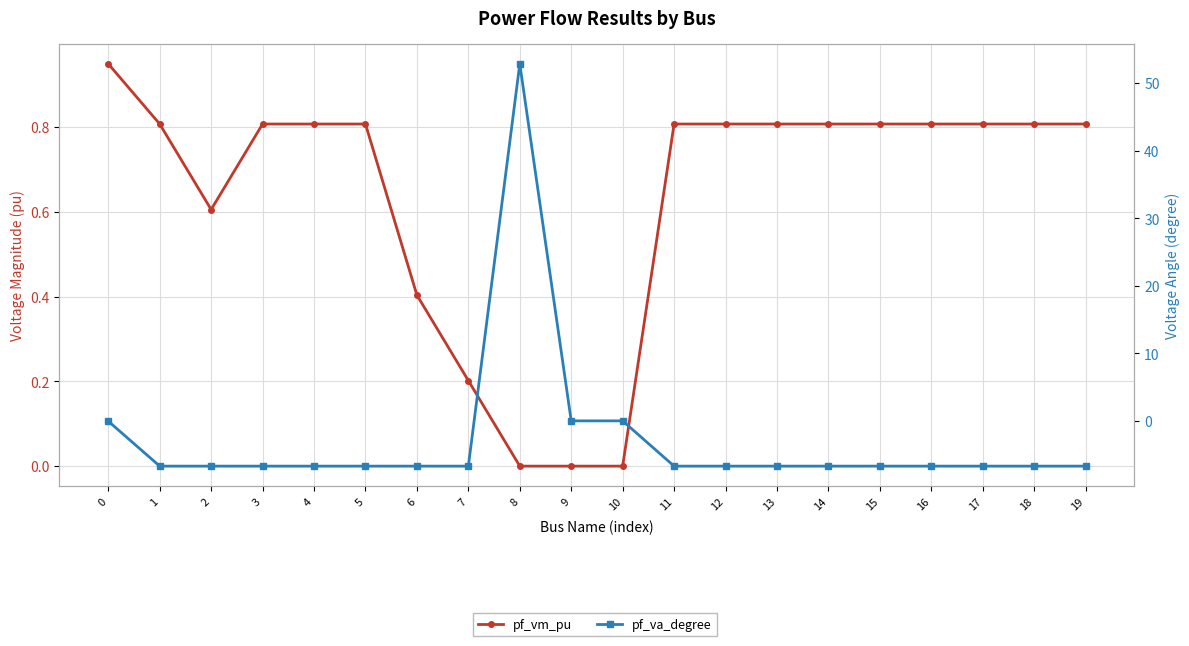

What is the sum of all pf_va_degree values?

-54.4